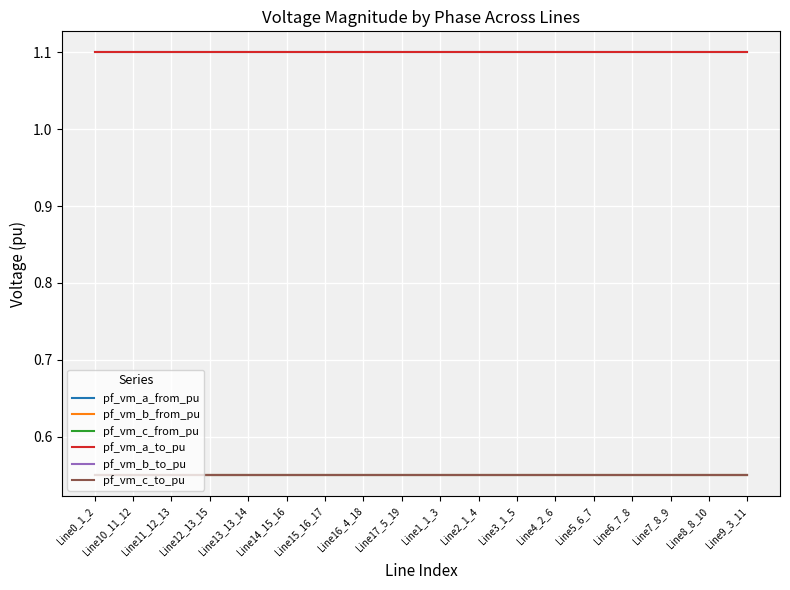

Which label corresponds to the smallest value in the chart?

Line15_16_17